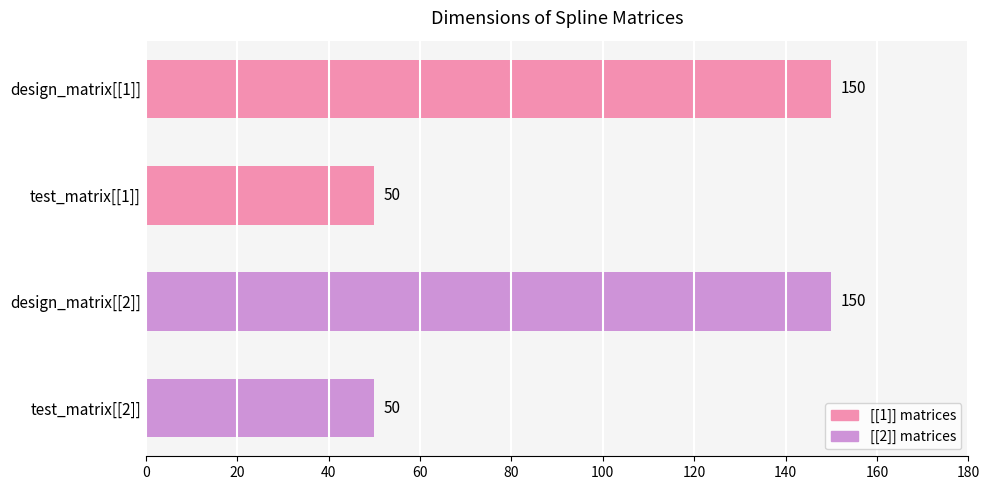

What is the difference between the maximum and minimum values?

100